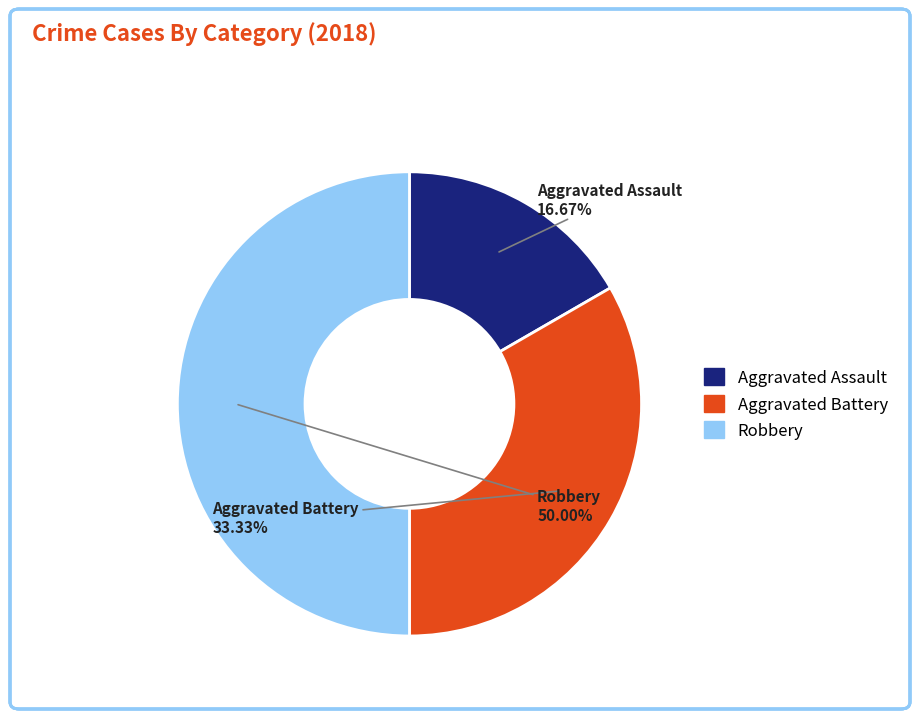

How many segments does this pie chart have?

3